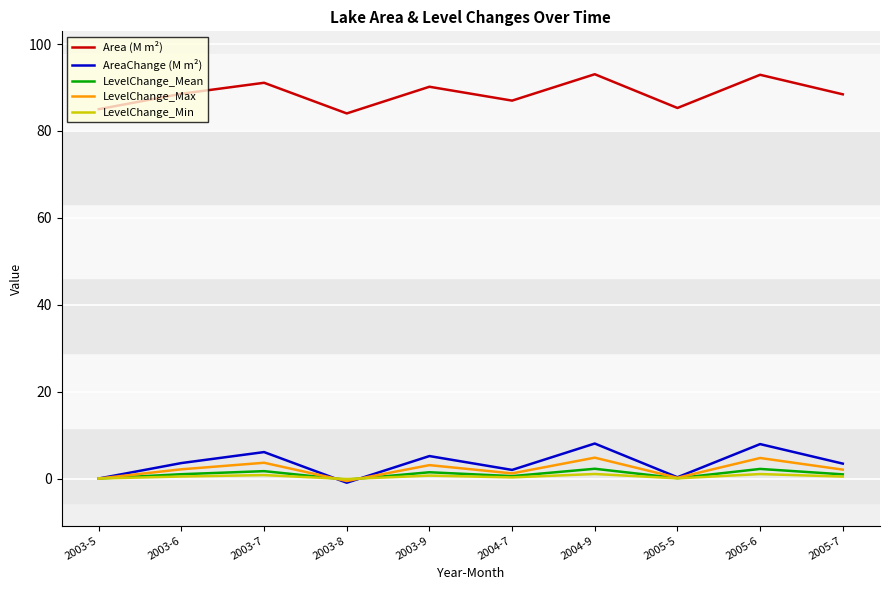

What is the maximum value shown in the chart?

93.1